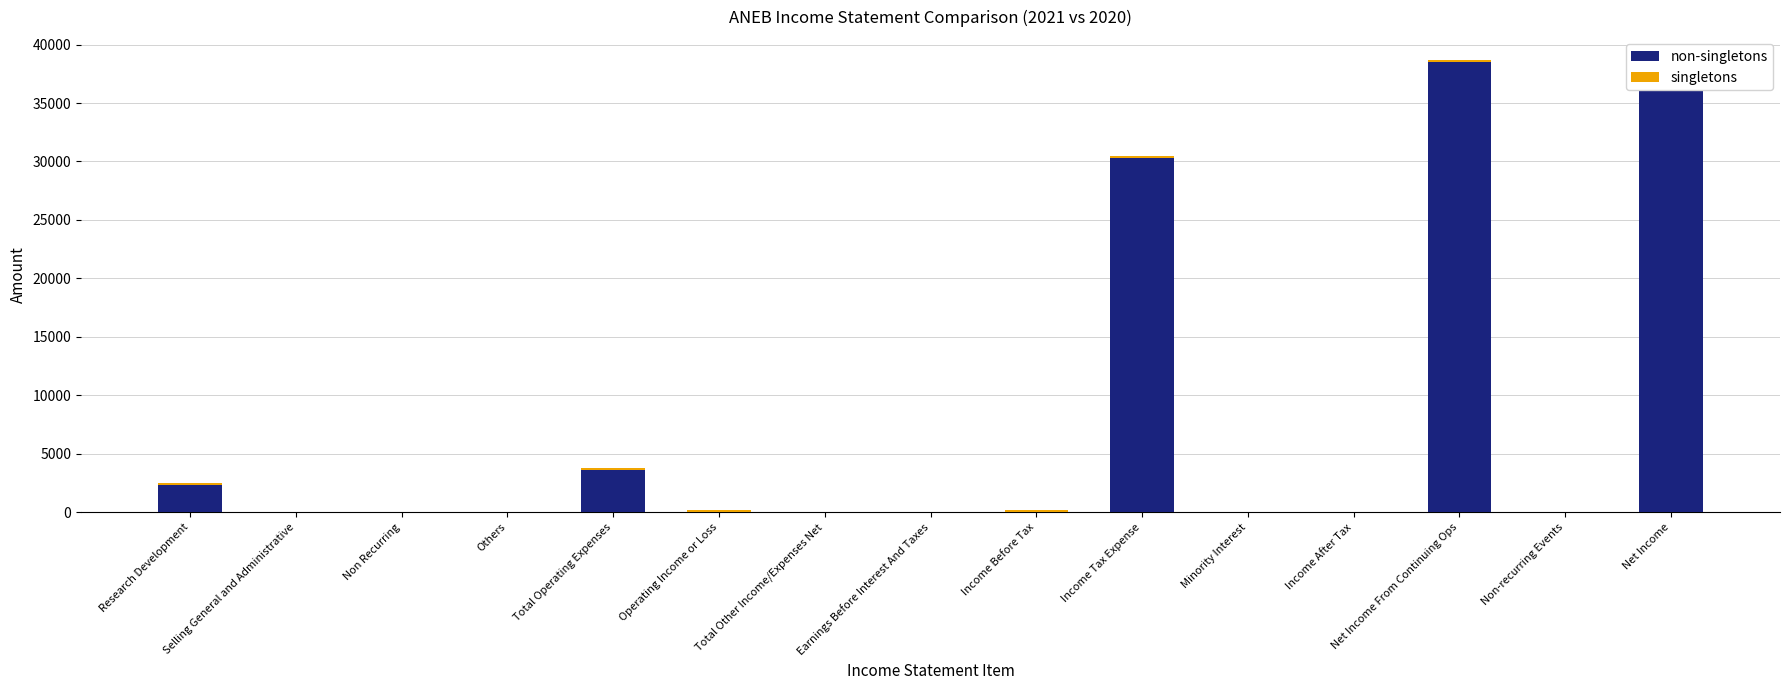

How many bars are there in total?

30